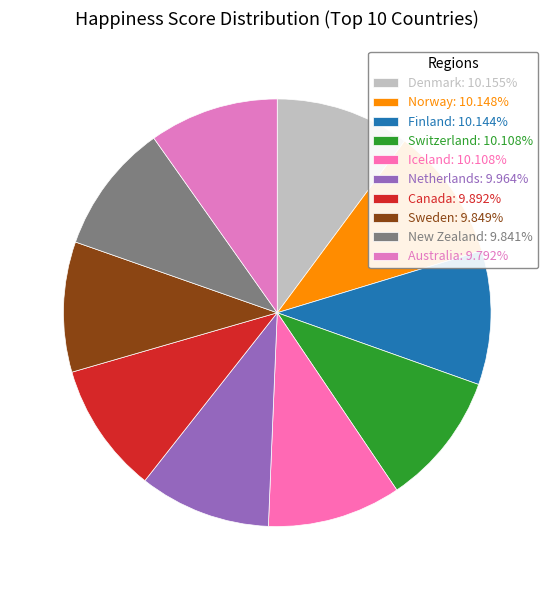

True or false: Iceland accounts for 10% of the total.

True